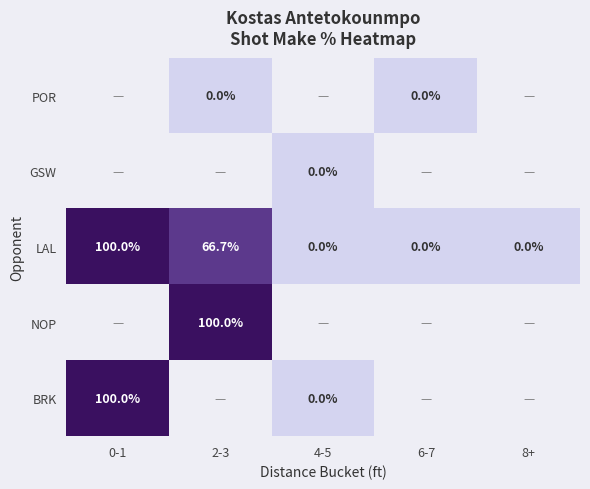

What is the maximum value shown in the chart?

1.0